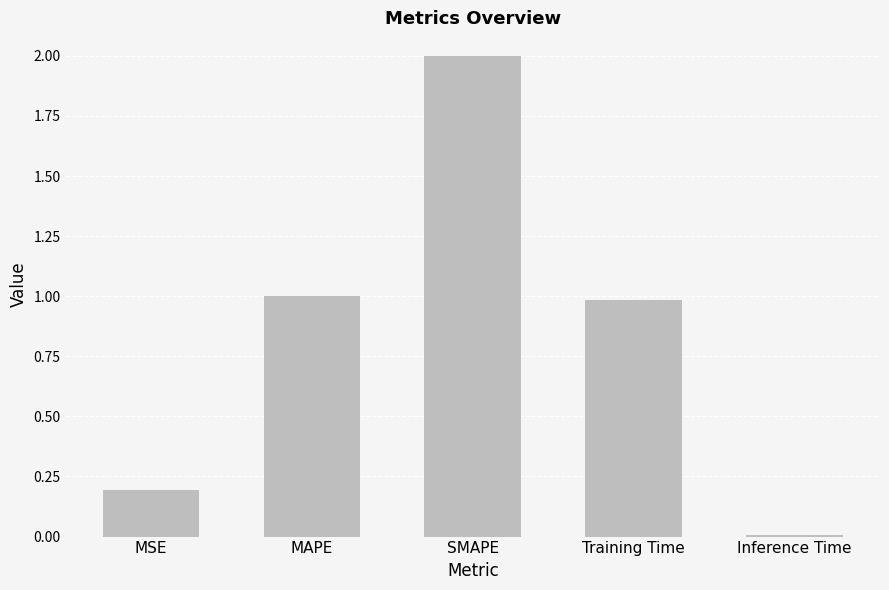

What value does the data have at MAPE?

1.0